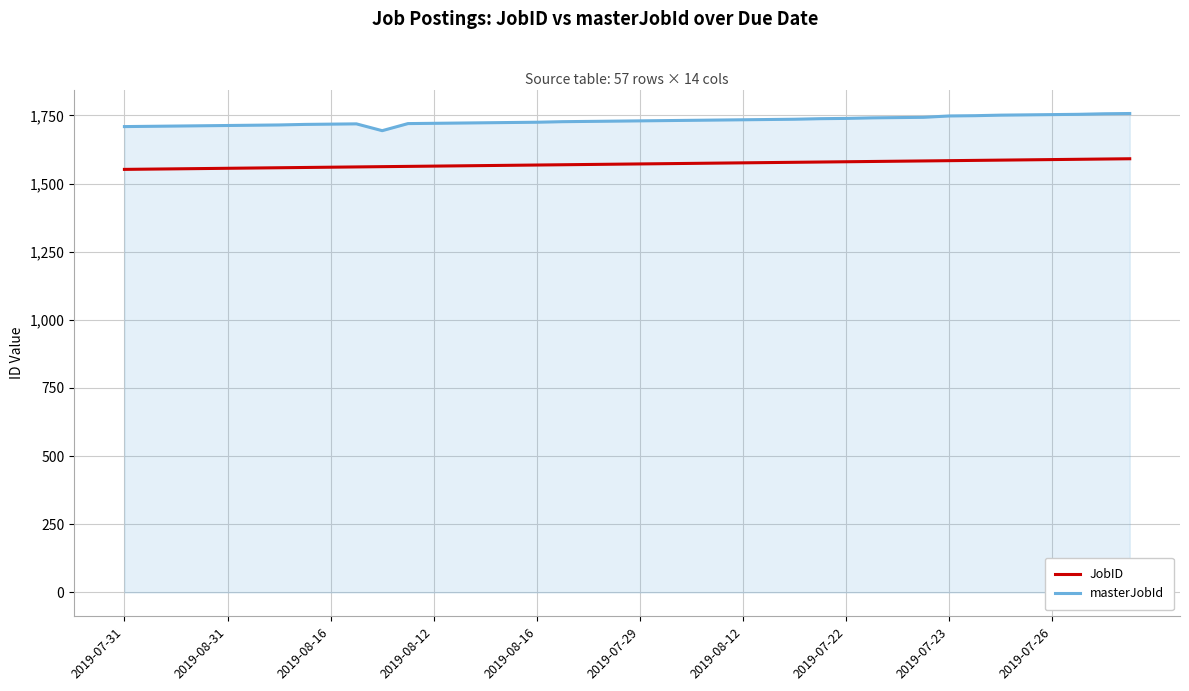

What is the difference between the maximum and minimum values in the JobID series?

39